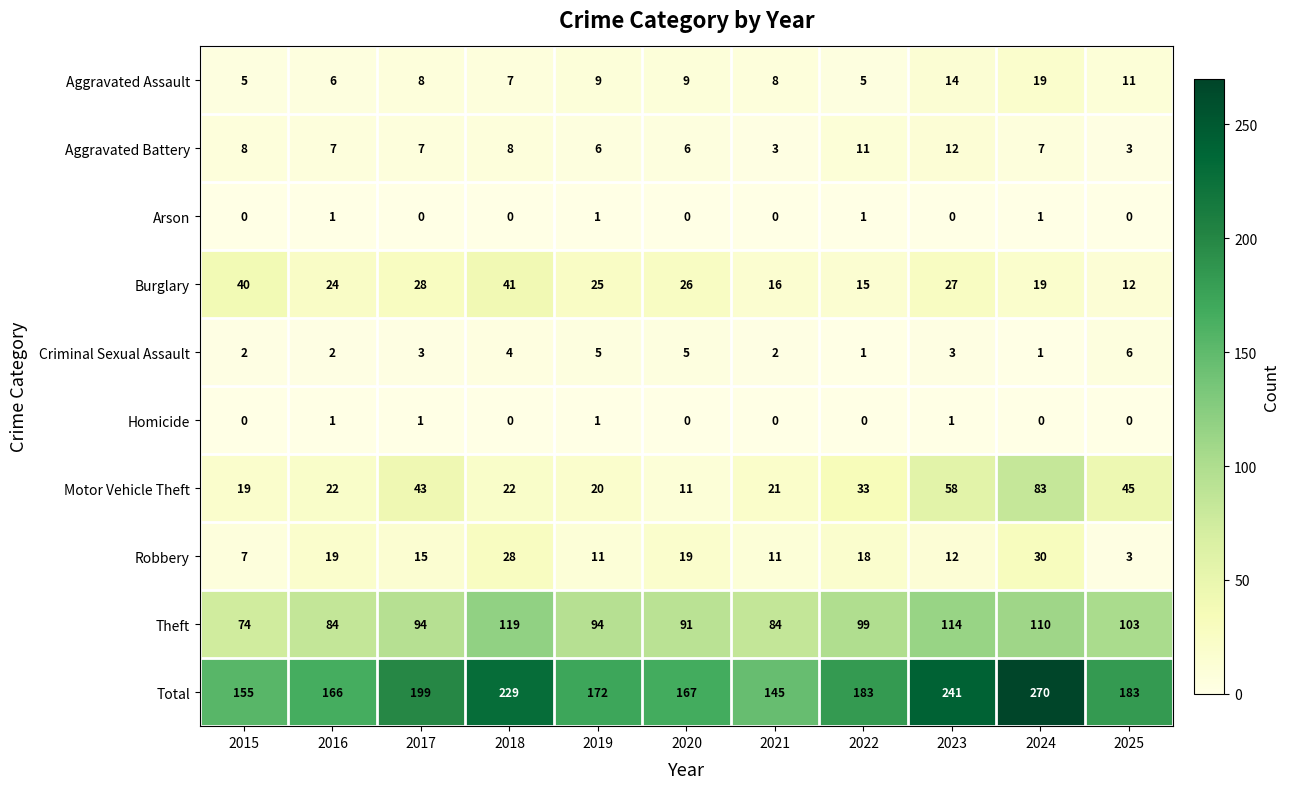

Where is Total nearest to the value 207?

2017